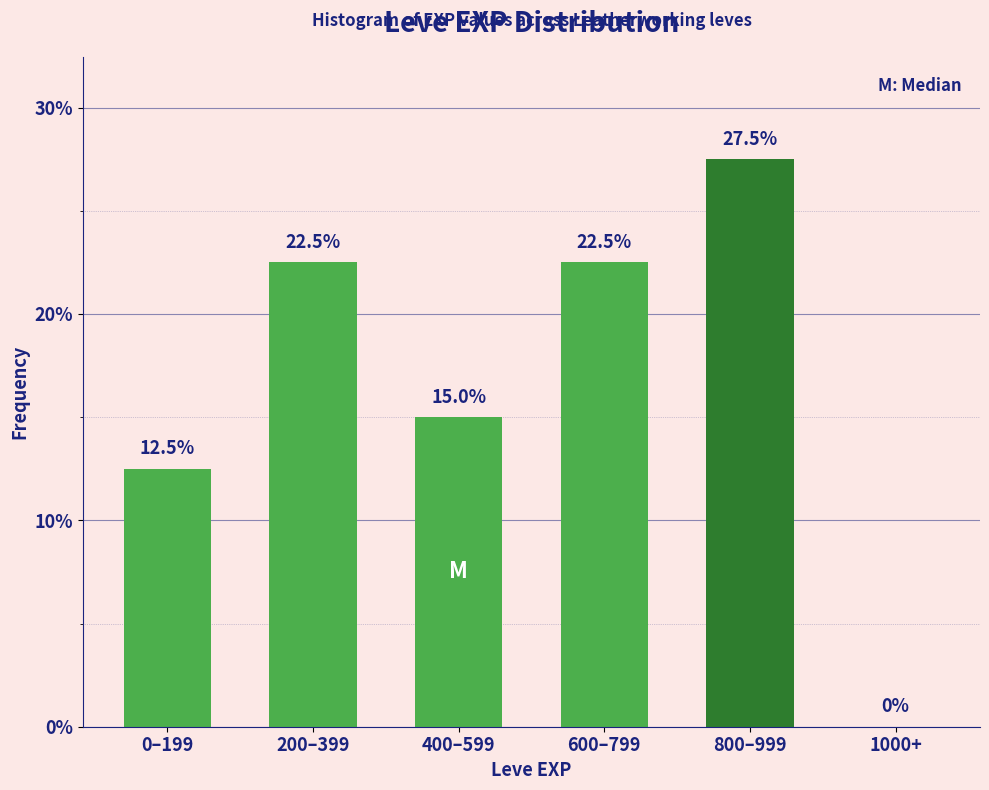

Reading right to left, list all the values displayed in this chart.

1000+=0.0	800–999=27.5	600–799=22.5	400–599=15.0	200–399=22.5	0–199=12.5